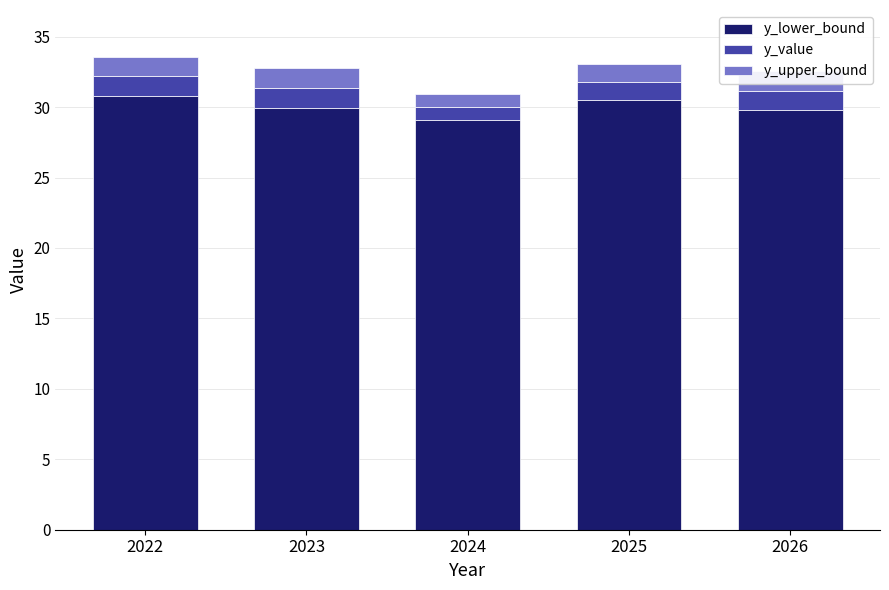

What is the average value of the y_lower_bound series?

30.0